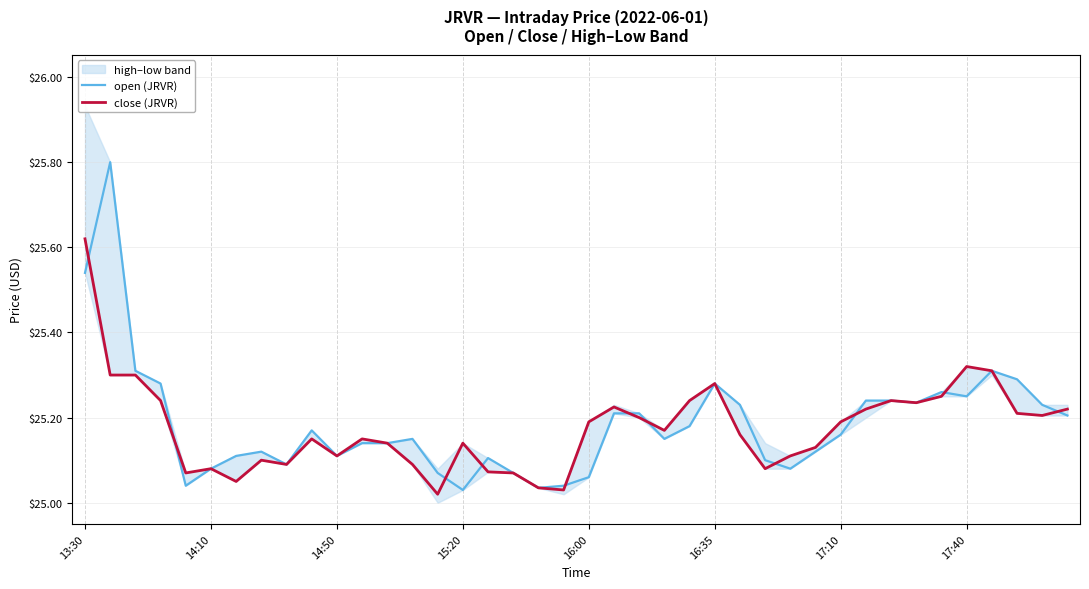

What is the highest value of the open (JRVR) series?

25.8